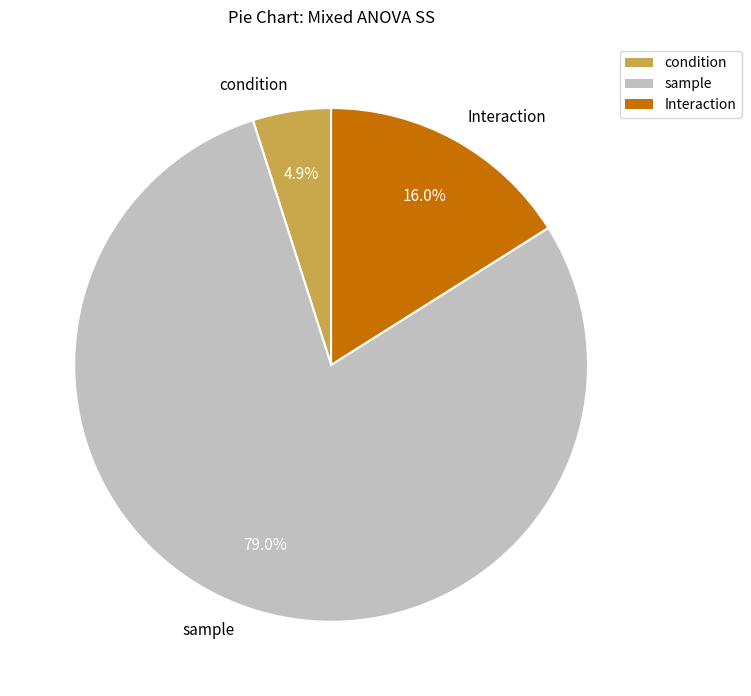

Is there a majority slice in this chart?

Yes